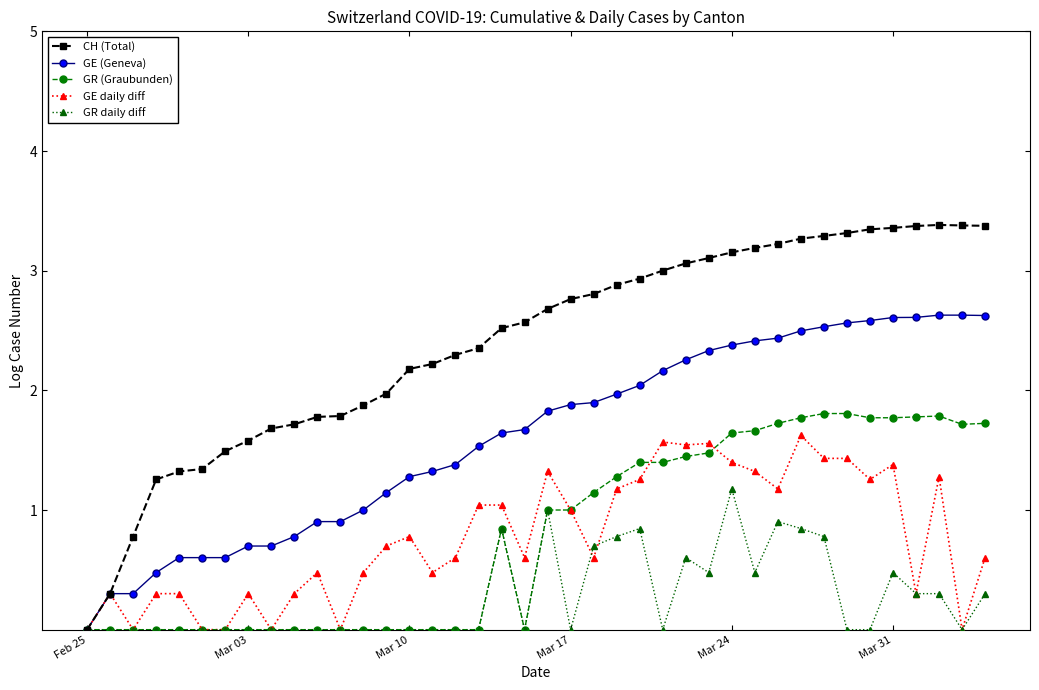

True or false: CH (Total) has more than 0 points higher than both neighbors.

True